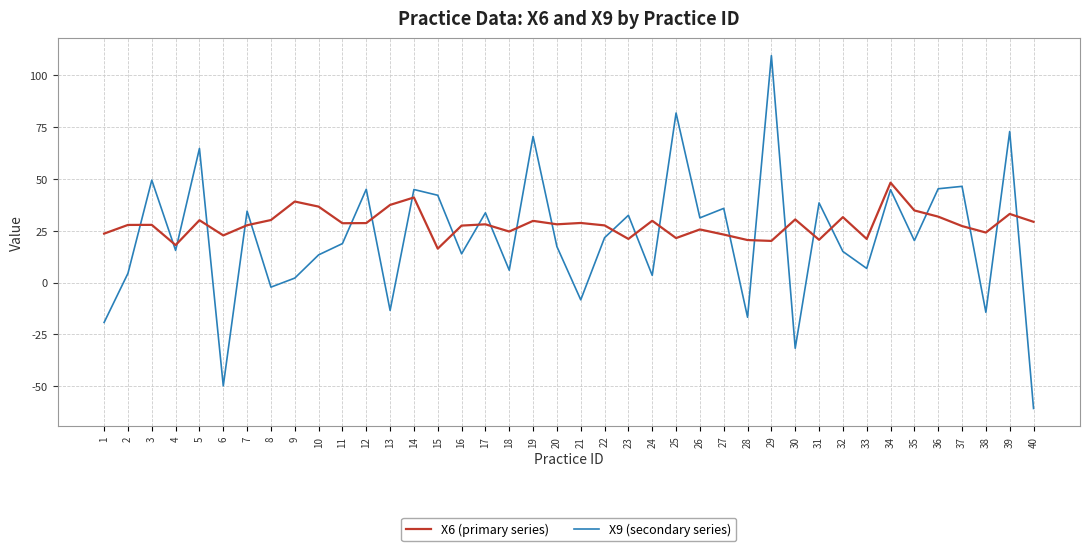

Does the chart have visible grid lines?

Yes